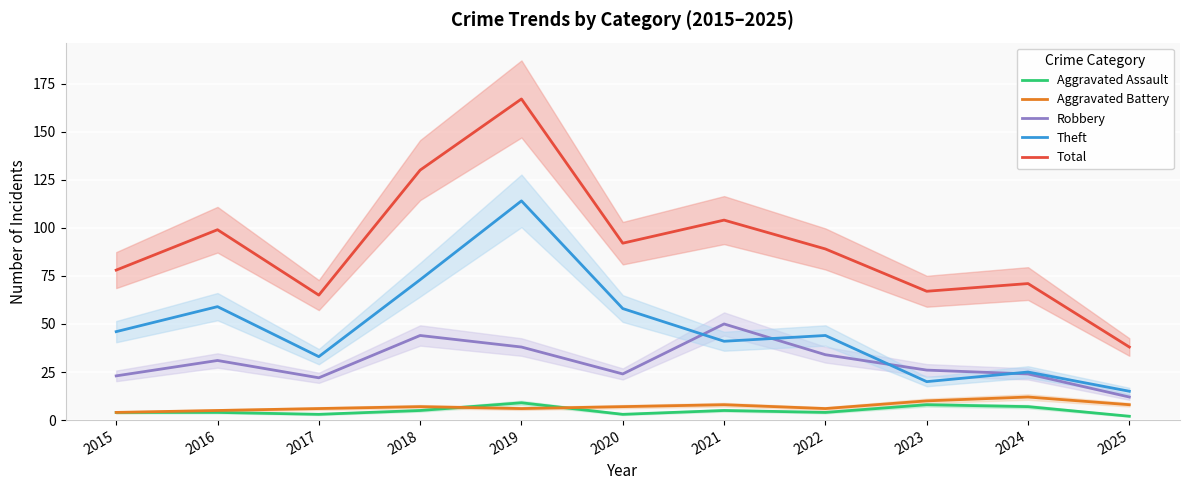

Where does the Aggravated Battery series first go above 7?

2021